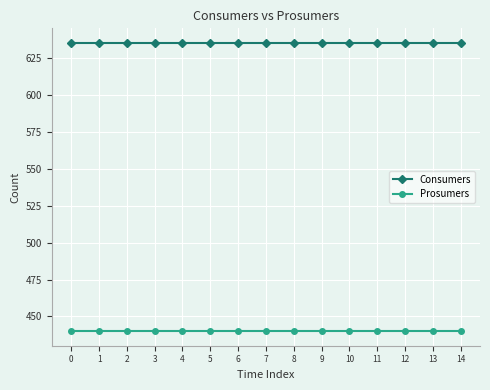

Rank the series at 14 from lowest to highest value.

Prosumers, Consumers